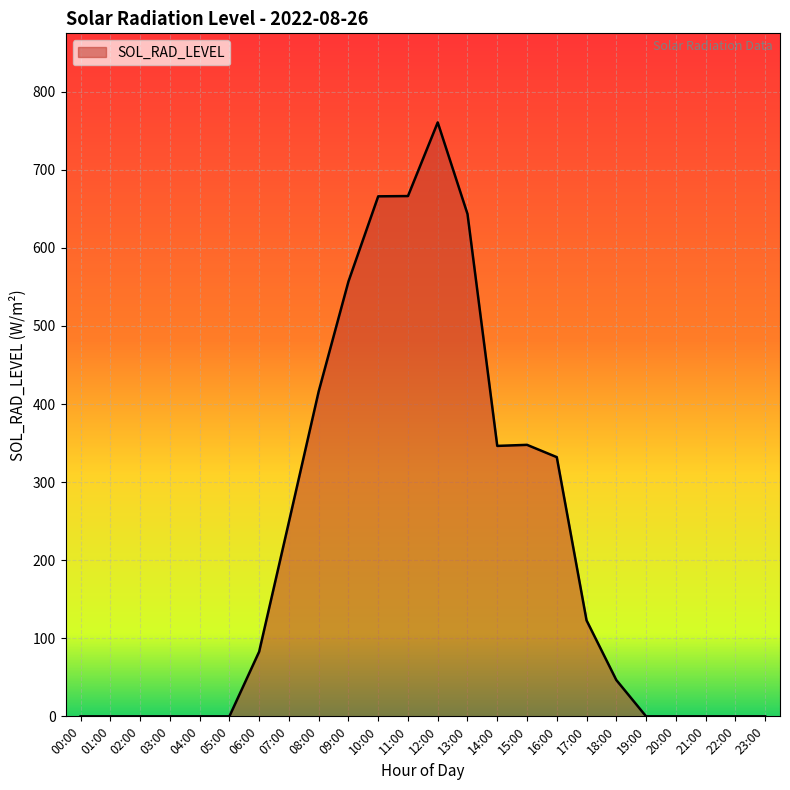

What is the greatest value displayed?

760.7